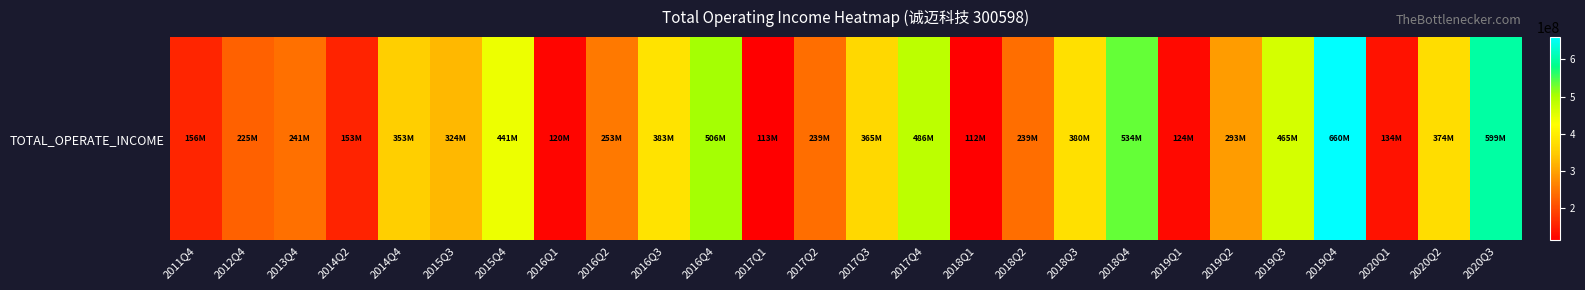

What is the difference between the values at 2016Q3 and 2014Q4?

29599438.6